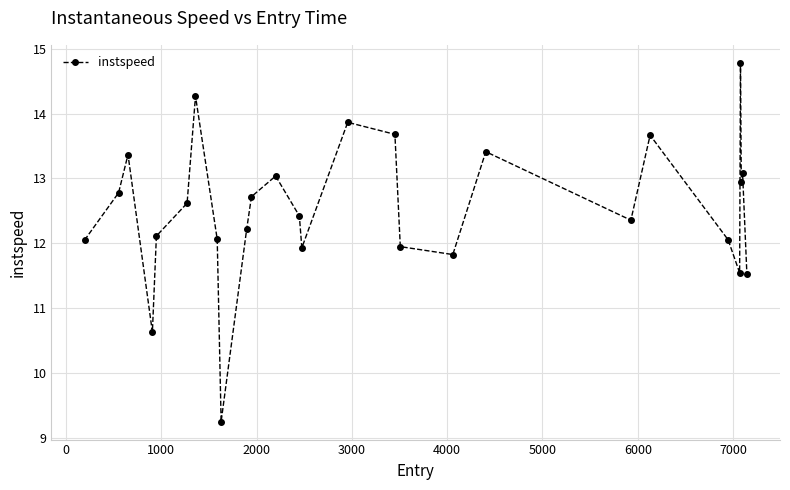

What is the difference between the second highest and second lowest values?

3.6